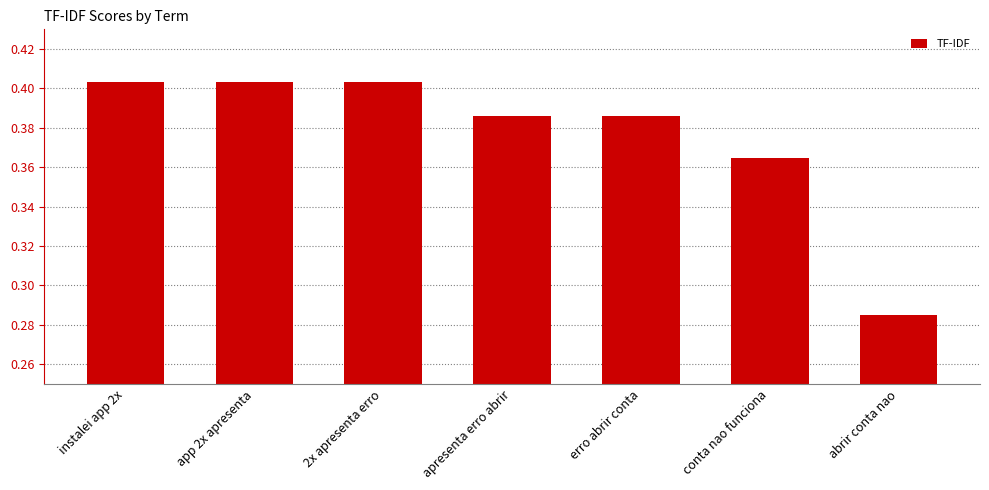

What is the sum of the values at instalei app 2x and conta nao funciona?

0.8